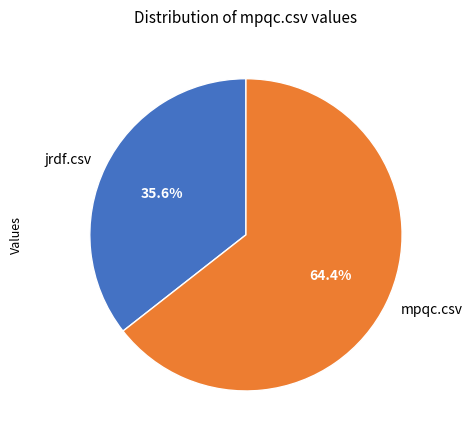

Which category has the smallest portion of the pie?

jrdf.csv